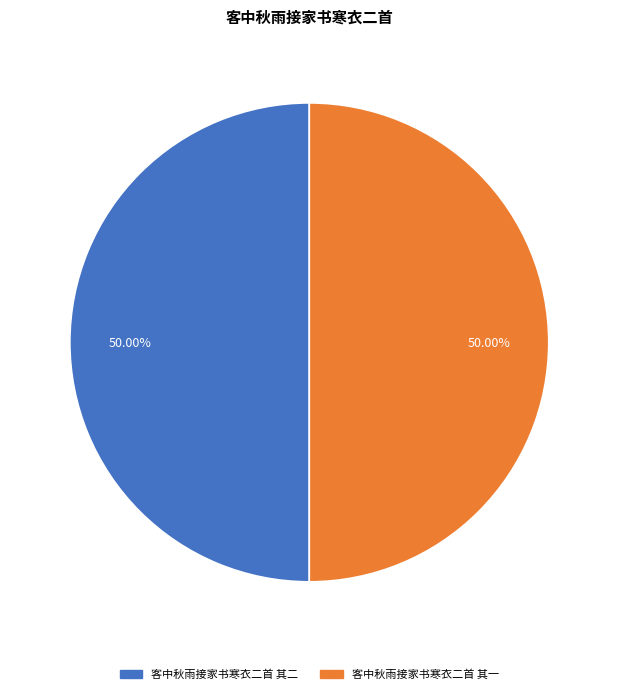

Approximately how many times larger is the value at 客中秋雨接家书寒衣二首 其二 compared to 客中秋雨接家书寒衣二首 其一?

1.0